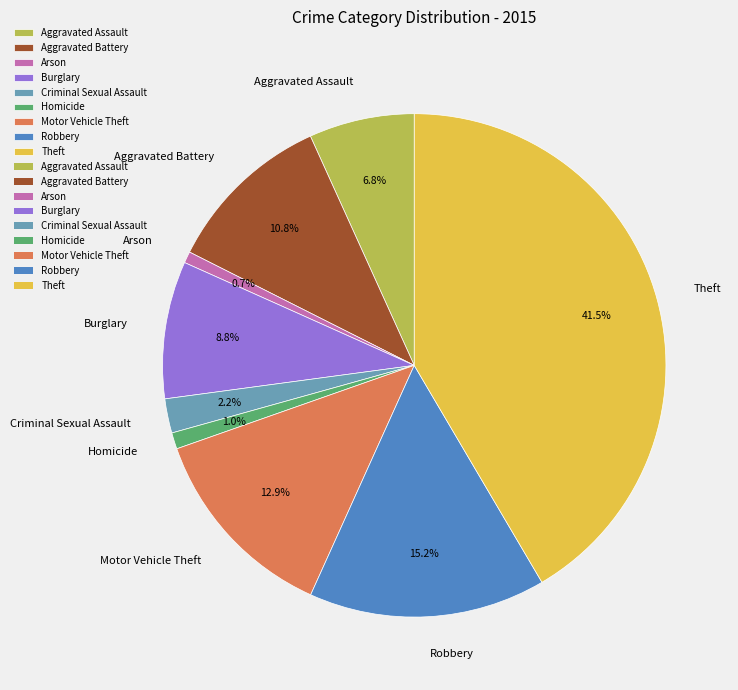

To the nearest percent, what is the difference between the largest and smallest slice percentages?

41%